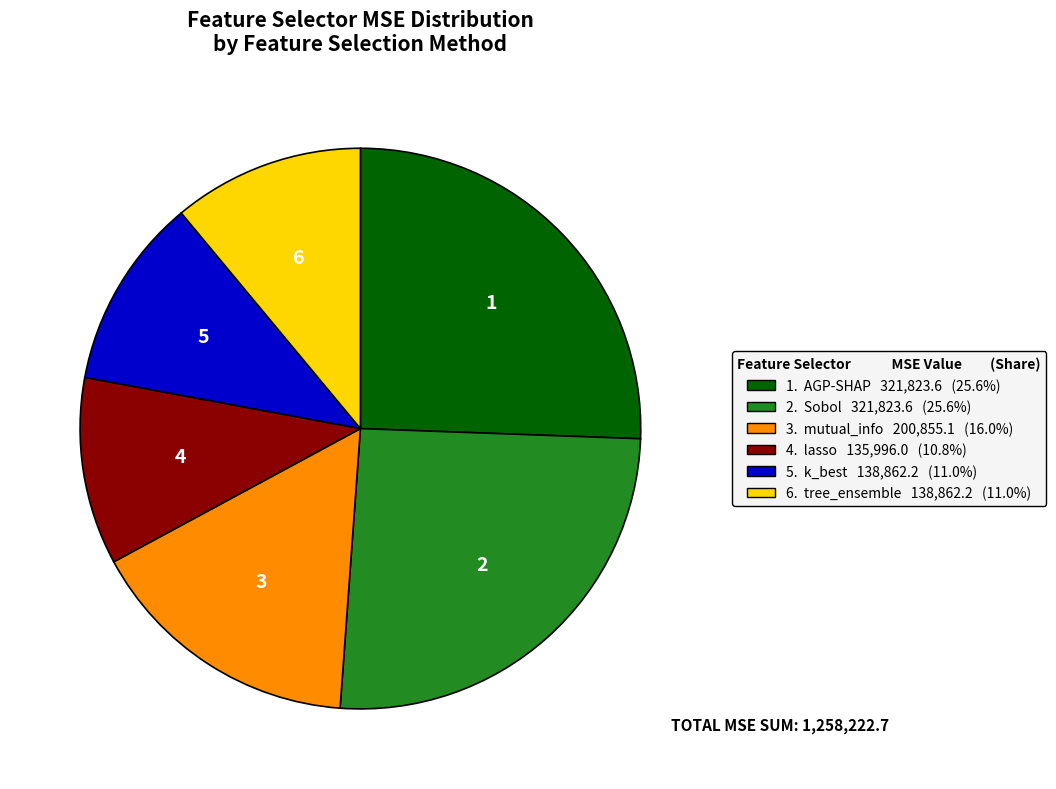

Approximately how many times larger is the value at 3. mutual_info 200,855.1 (16.0%) compared to 5. k_best 138,862.2 (11.0%)?

1.4